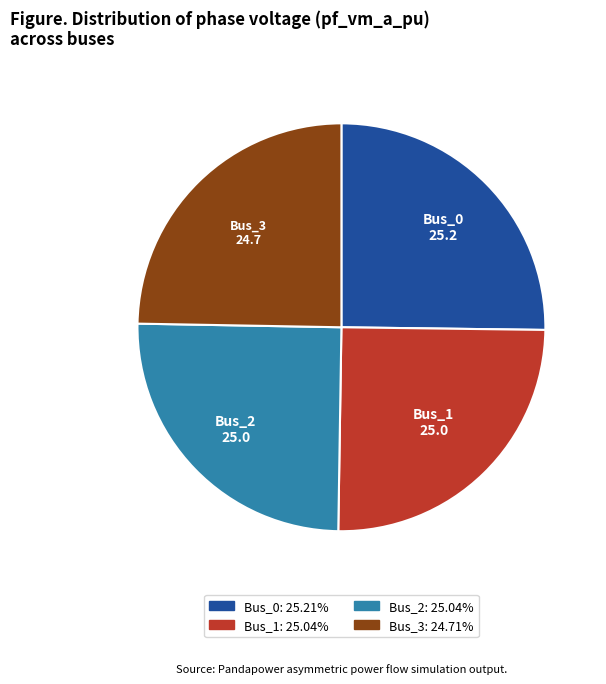

Is it true that Bus_0 is 39% of the pie?

False